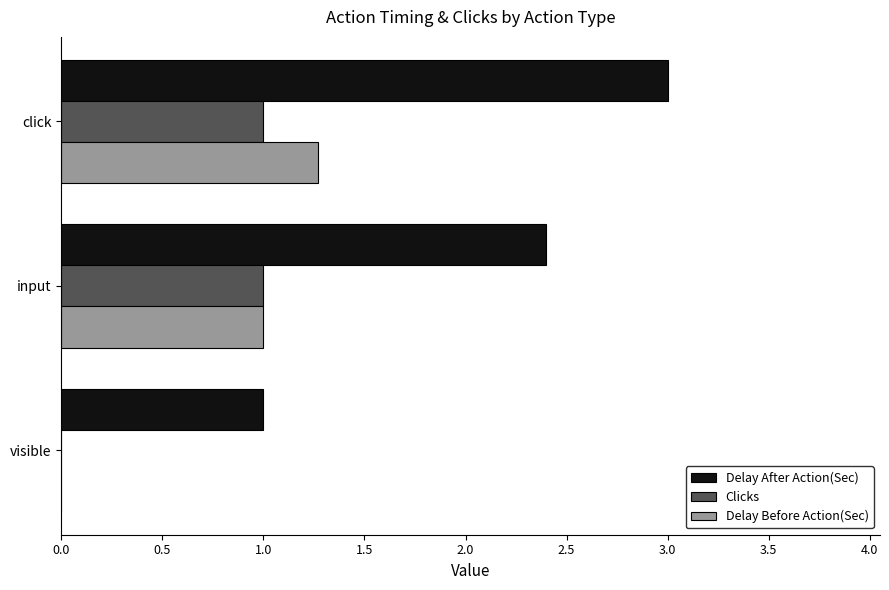

At which label is Delay After Action(Sec) closest to 2?

input